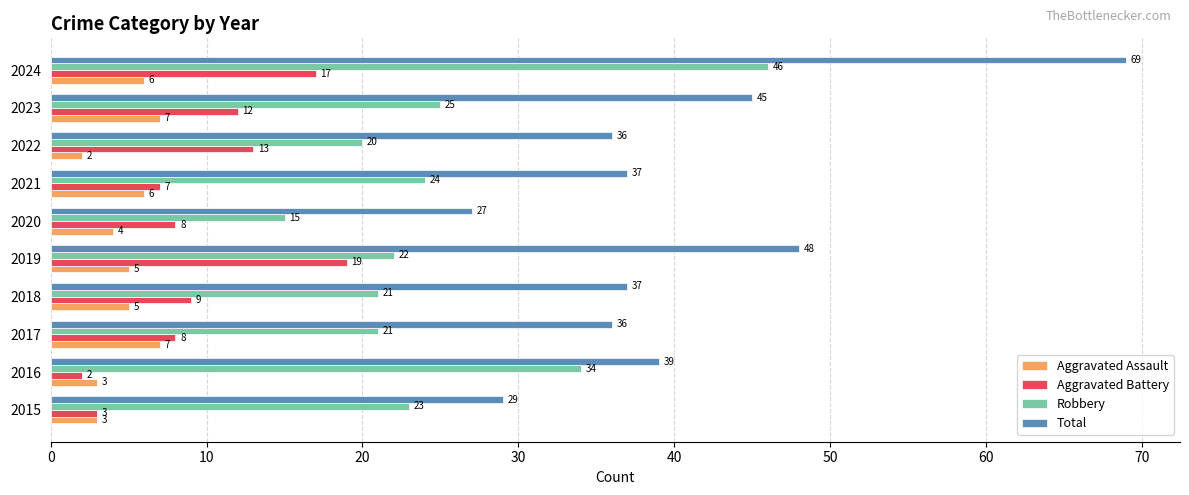

What is the spread (max minus min) of values at 2015?

26